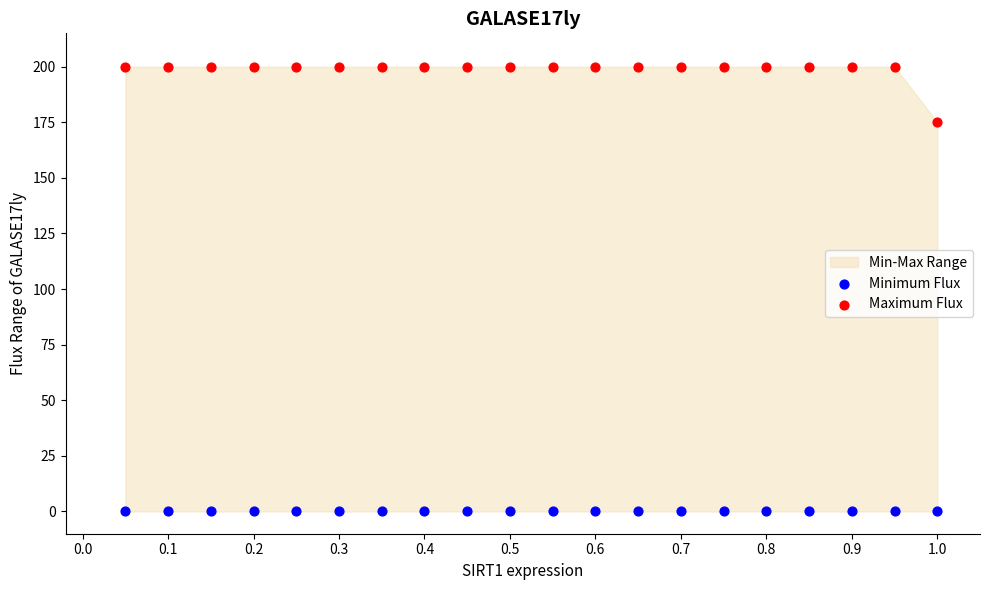

Which series reaches the minimum Y coordinate?

Minimum Flux